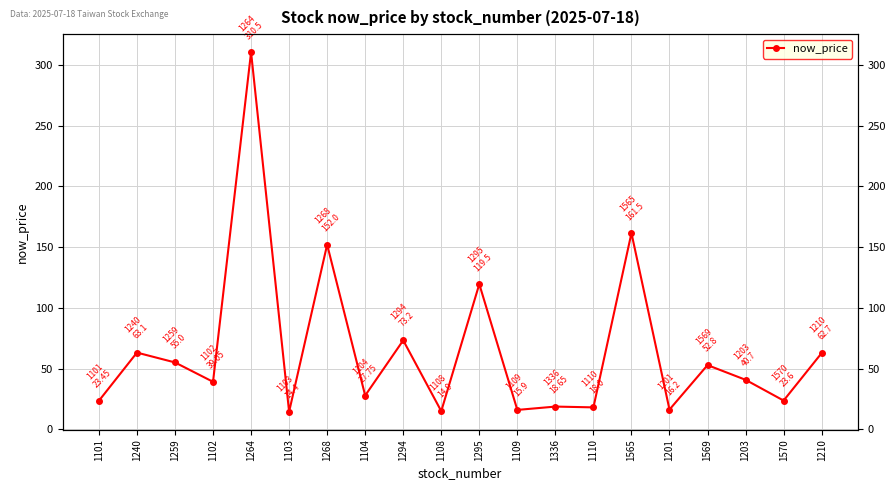

How many points are higher than both their immediate neighbors (excluding endpoints)?

8